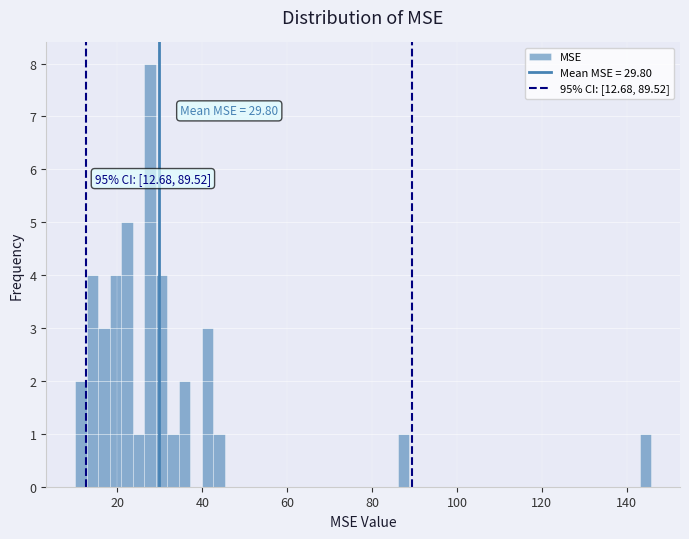

Around what value on the x-axis is the tallest bar? Give the approximate position of its centre, as read against the axis.

28